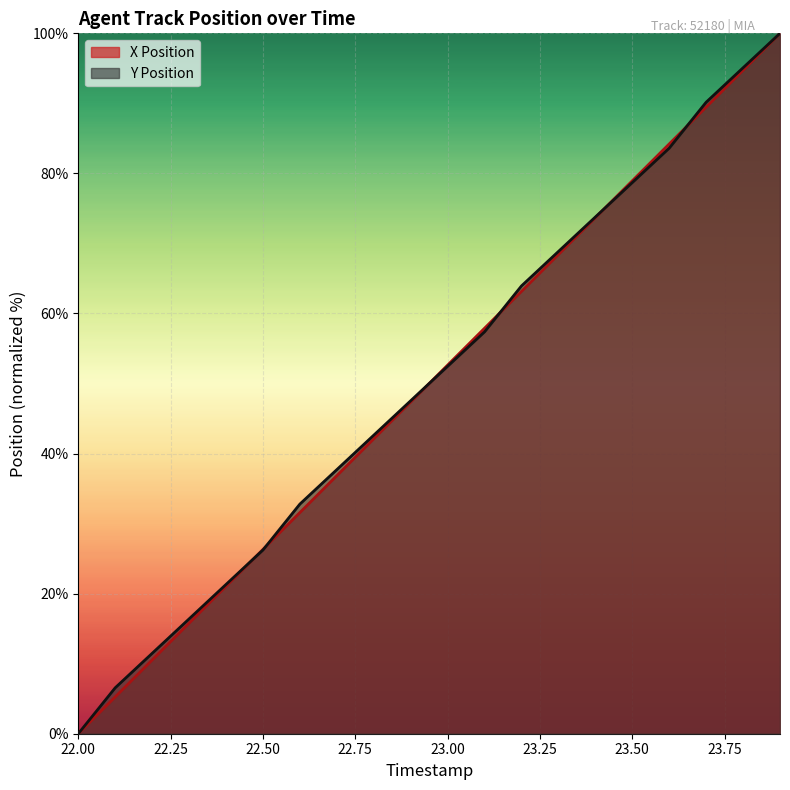

At 22.8, list the series in order from largest to smallest.

Y Position, X Position